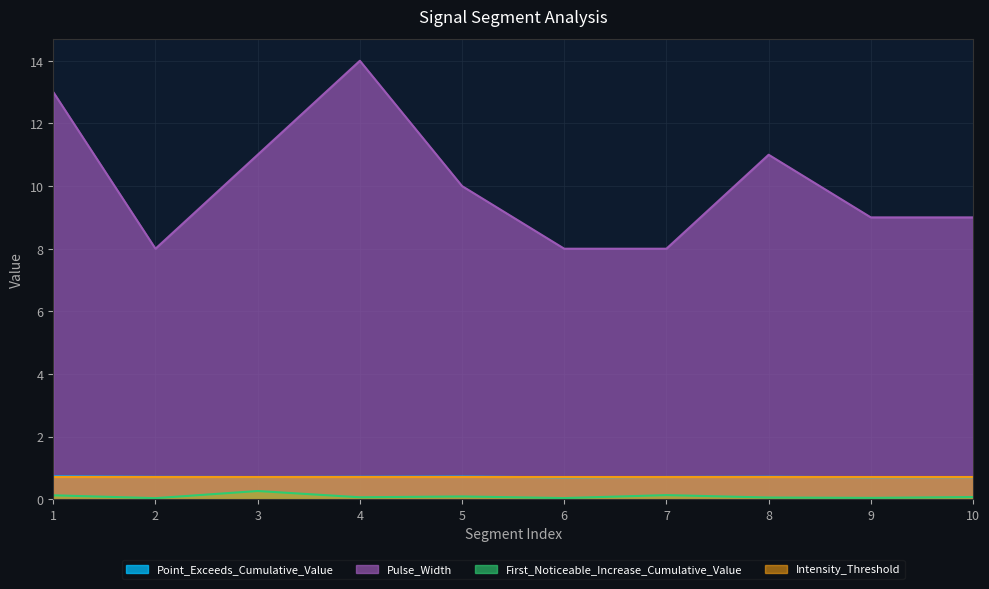

What is the average value of the Pulse_Width series?

10.1